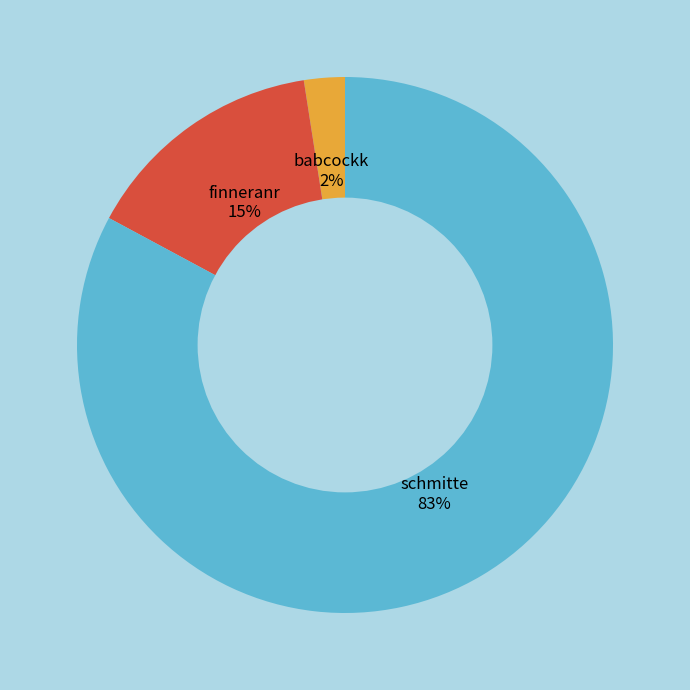

Is there any slice that represents more than half of the pie?

Yes